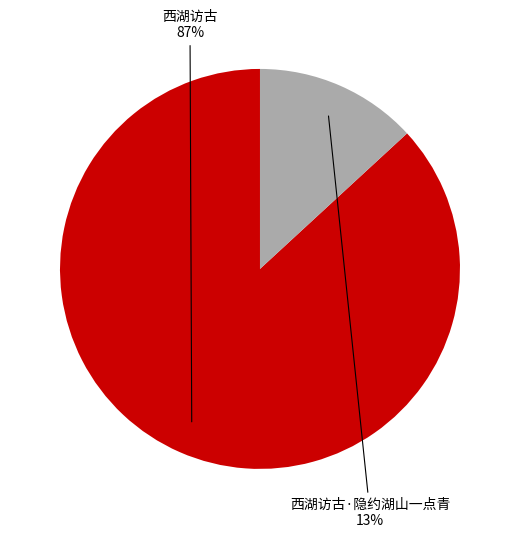

What is the majority slice?

西湖访古